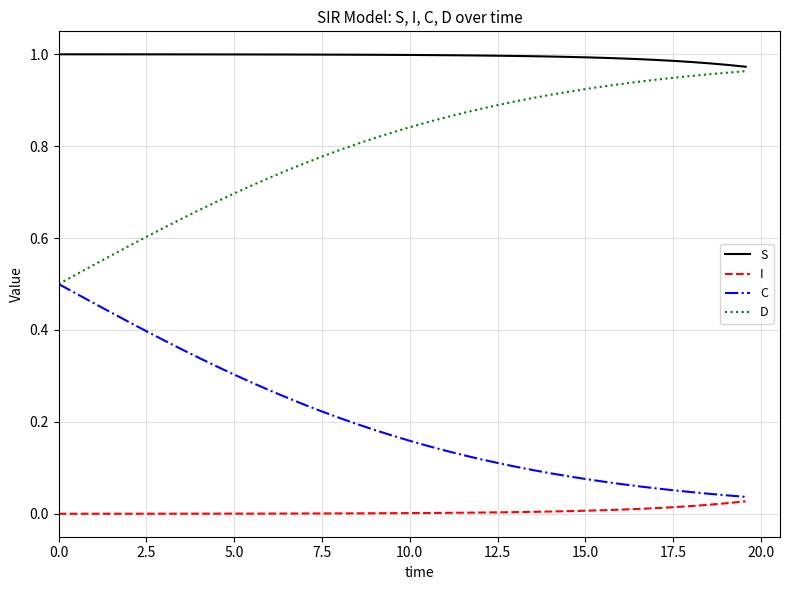

Which series has the largest total across all categories?

S